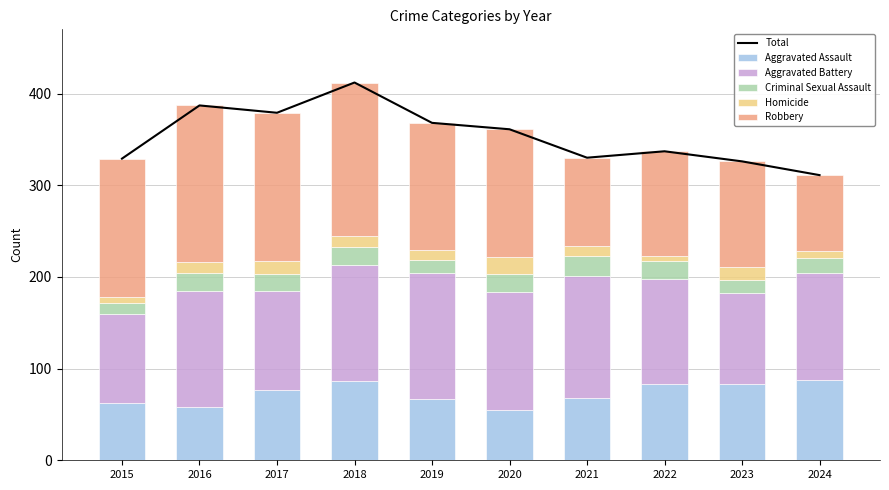

What is the sum of the Aggravated Battery values at 2016 and 2017?

235